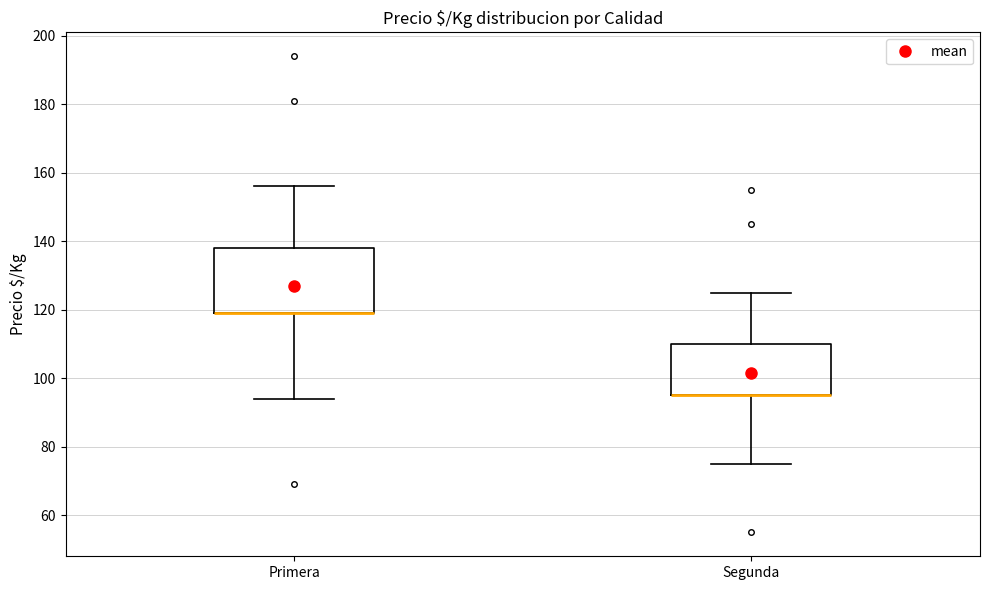

Reading left to right, transcribe this box plot: for each box, give where its median line is, the range the box spans, and where its two whiskers end, as read against the y-axis. The values are not printed on the chart, so give them approximately, as read against the axis.

Primera: median 120 (drawn on the box's lower edge), box 120 to 138, whiskers 94 to 156
Segunda: median 96 (drawn on the box's lower edge), box 96 to 110, whiskers 76 to 126